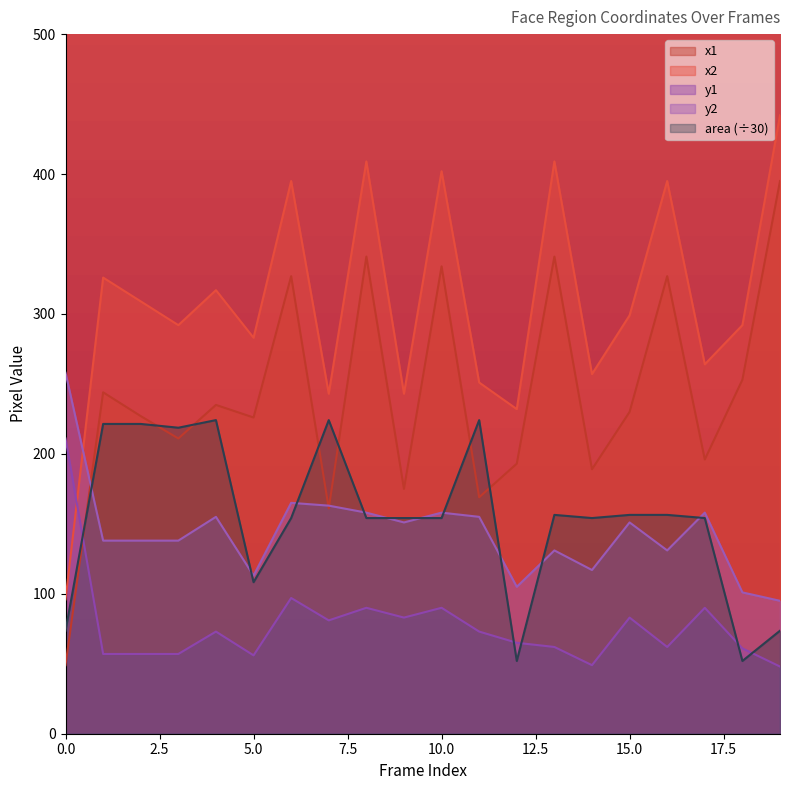

At how many categories does at least one series exceed 439?

1